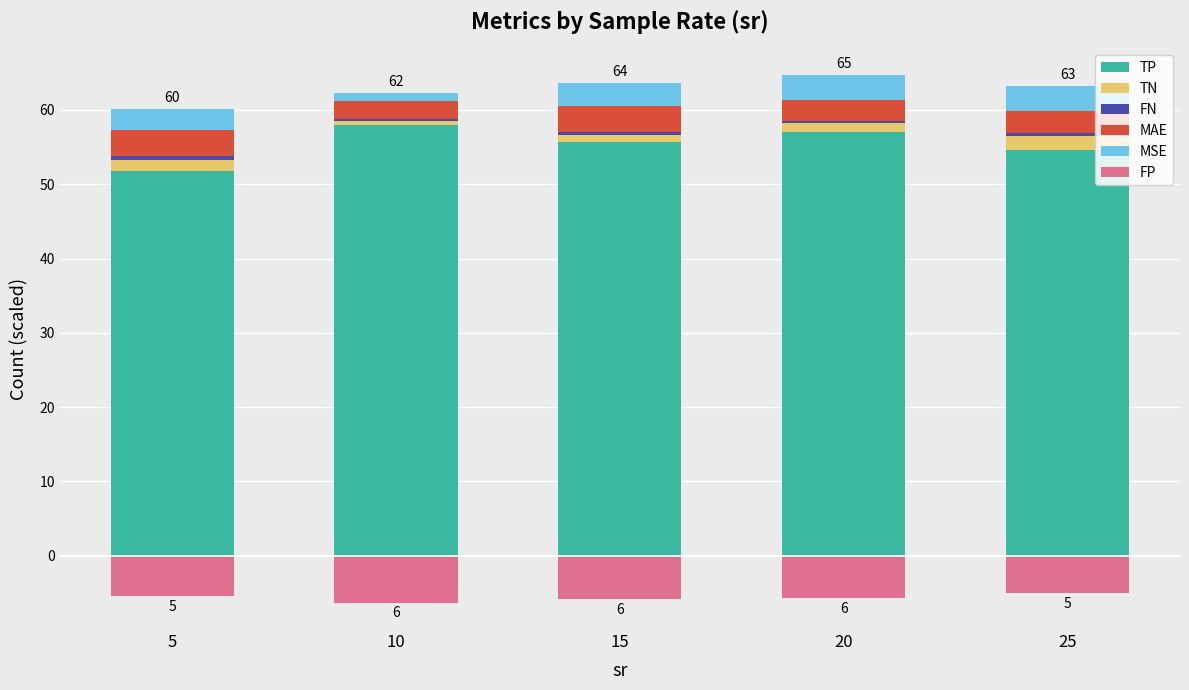

The MAE series shows 4.2 at 10. True or false?

False